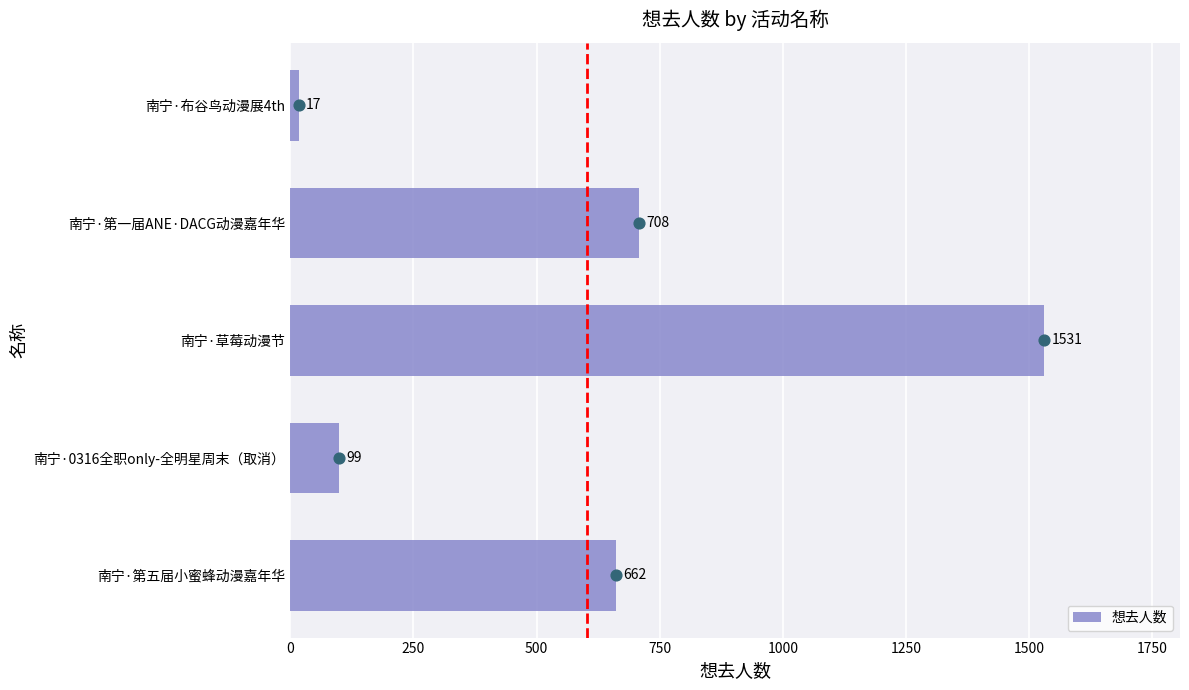

What is the average value of the 想去人数 series?

603